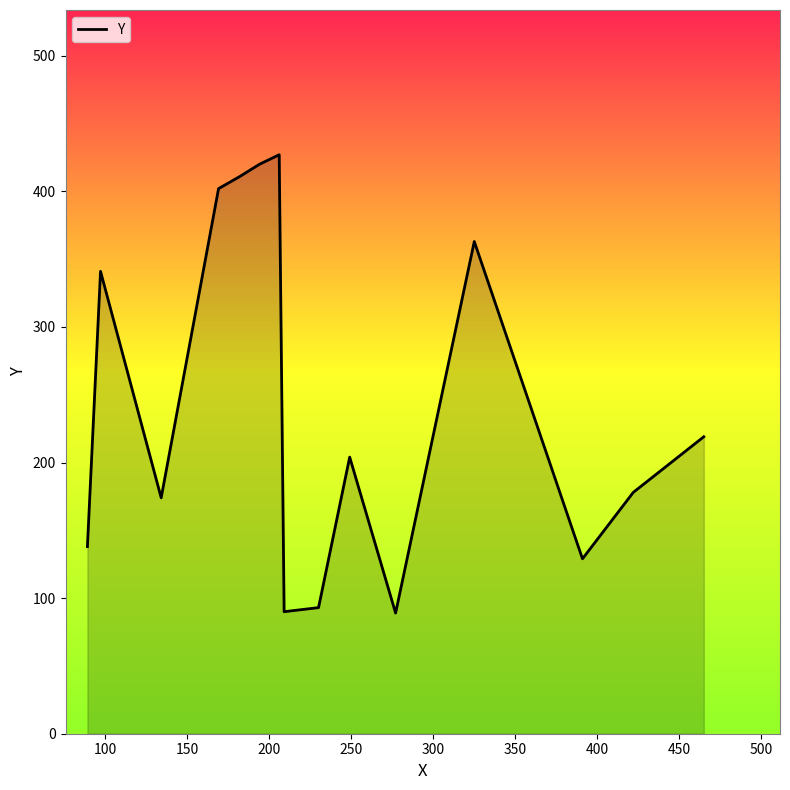

What is the greatest value displayed?

427